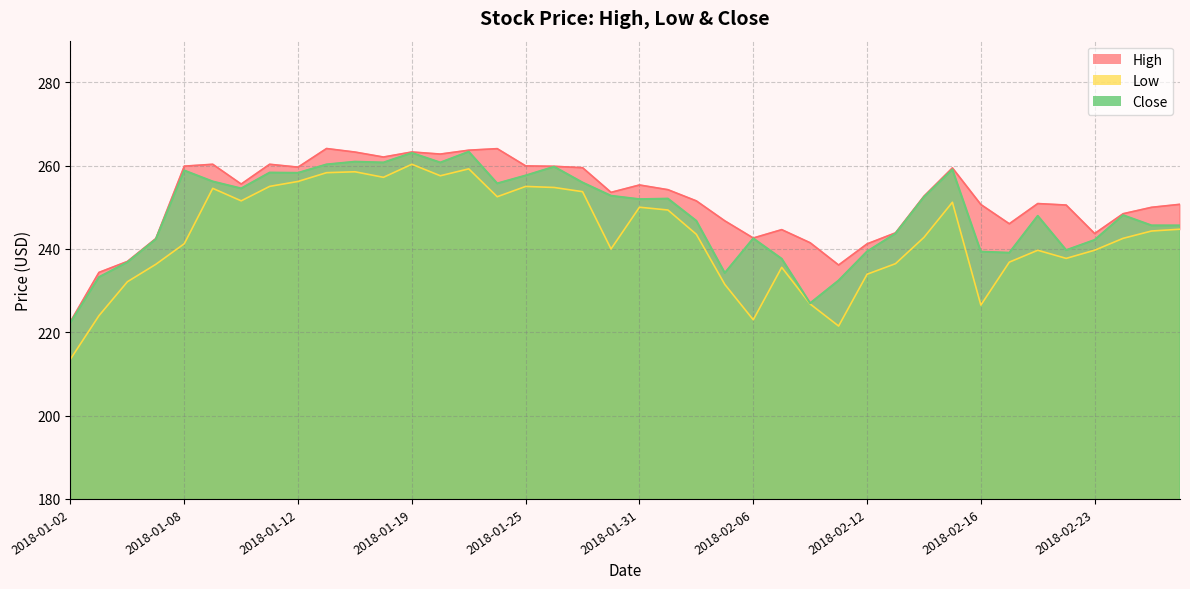

What is the difference between the highest and lowest values at 2018-02-07?

9.0